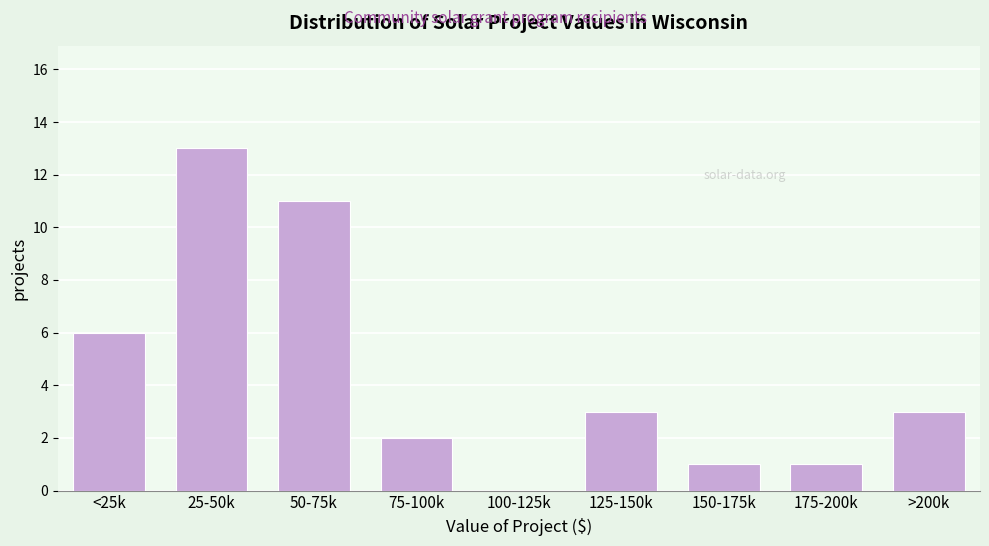

Reading left to right, transcribe all the data shown in this chart.

<25k=6	25-50k=13	50-75k=11	75-100k=2	100-125k=0	125-150k=3	150-175k=1	175-200k=1	>200k=3